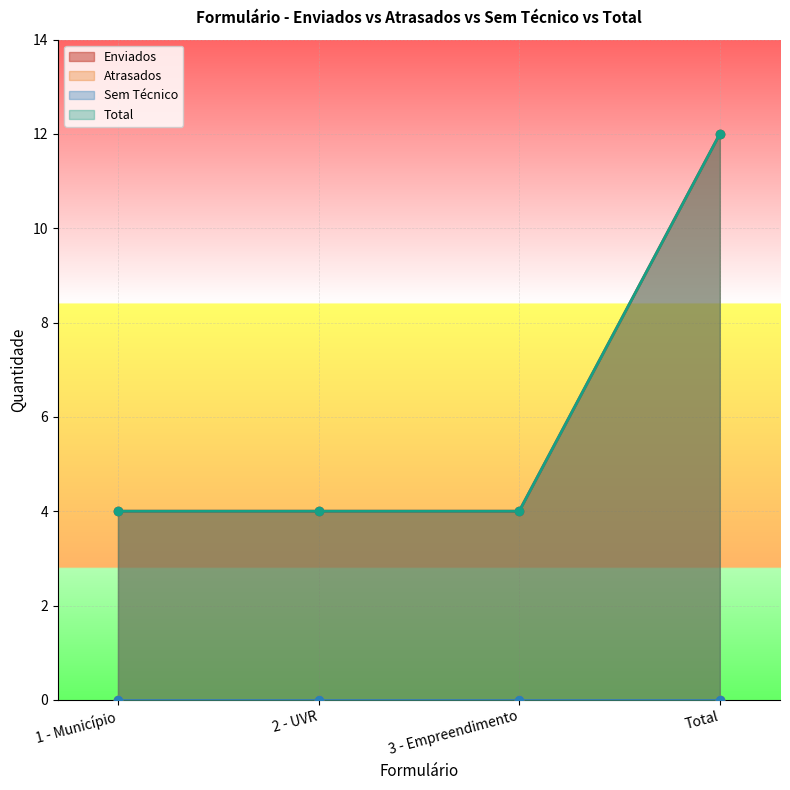

True or false: Enviados and Total intersect in this chart.

False